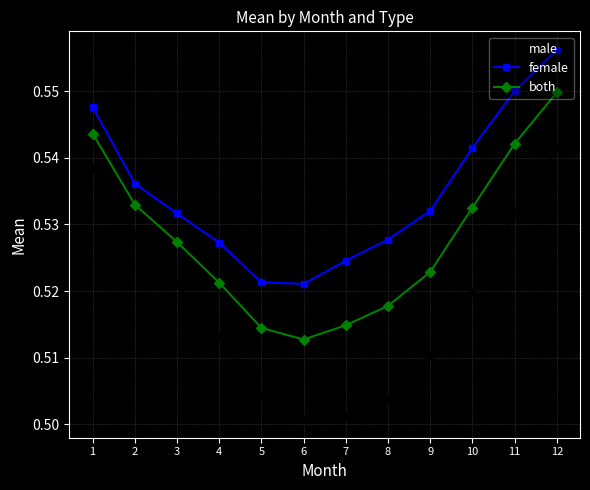

How many categories are shown in the chart?

12